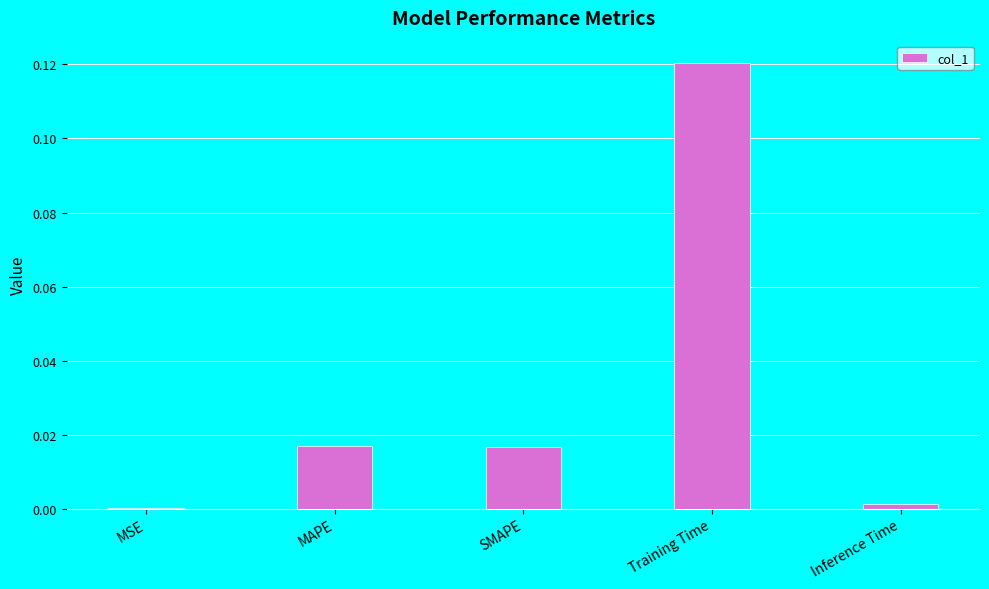

True or false: the data shows 0.0 at SMAPE.

True